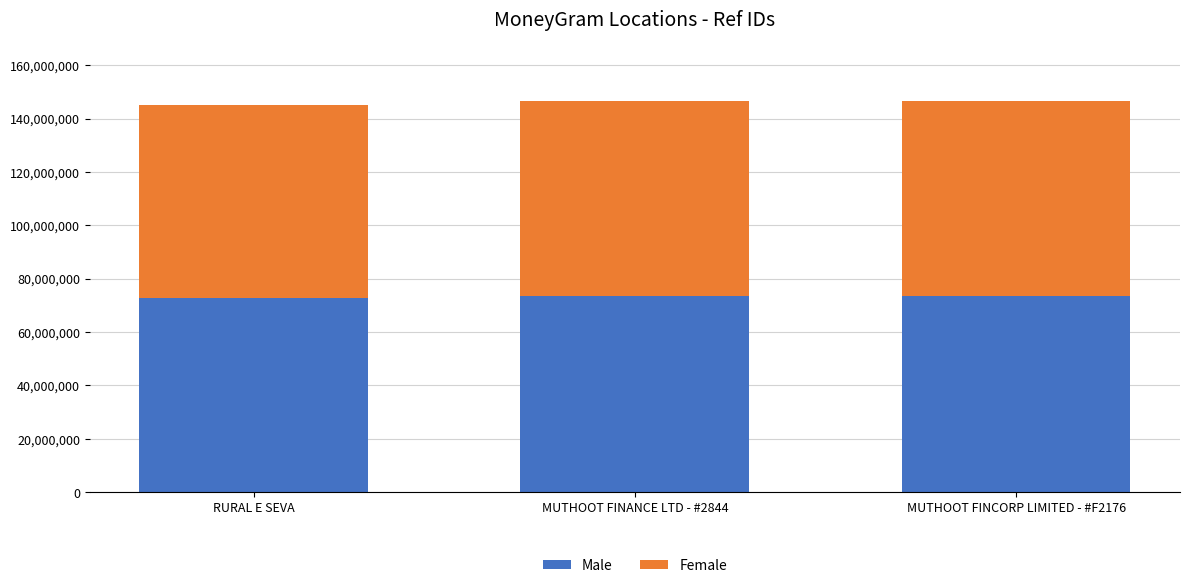

What is the lowest value of the Male series?

72591563